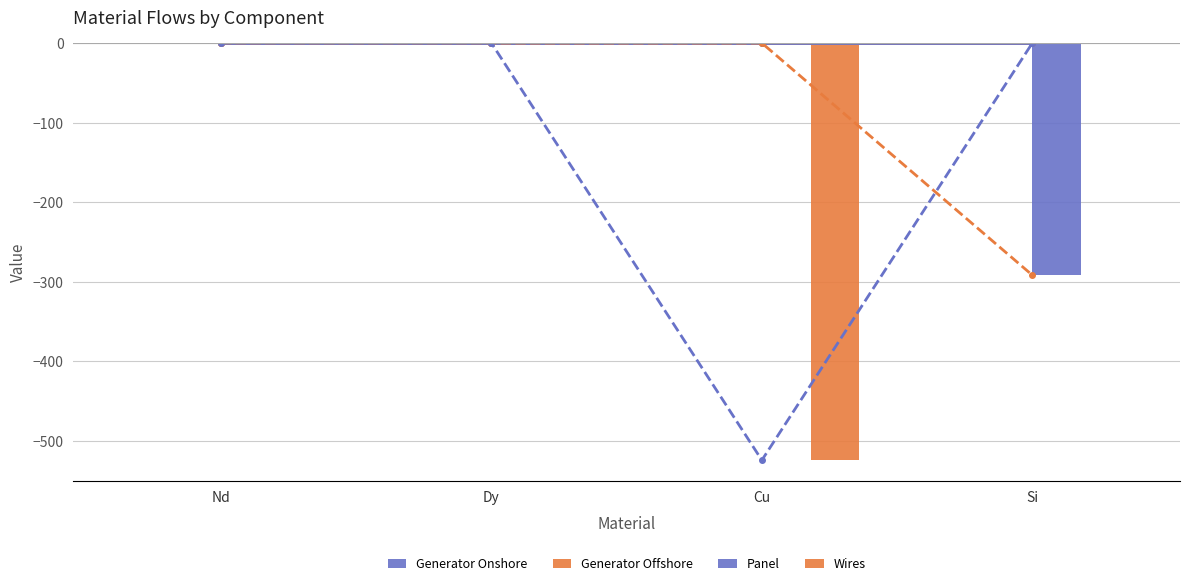

At which label does Wires reach its minimum?

Cu